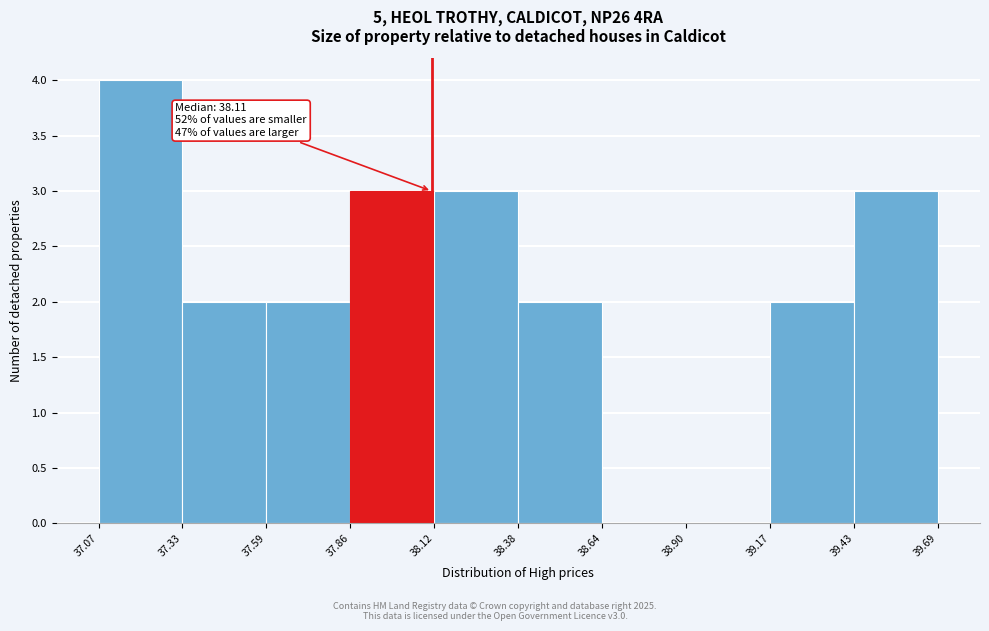

Over which range of the x-axis is the bar tallest?

37.07 to 37.33